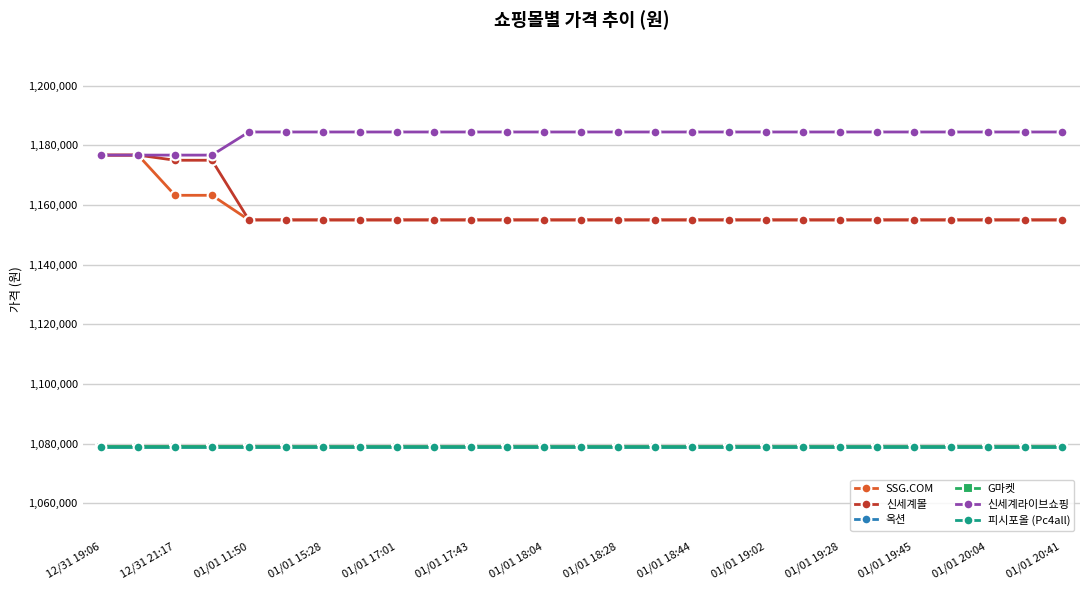

Is this an area chart (filled region under the line)?

No